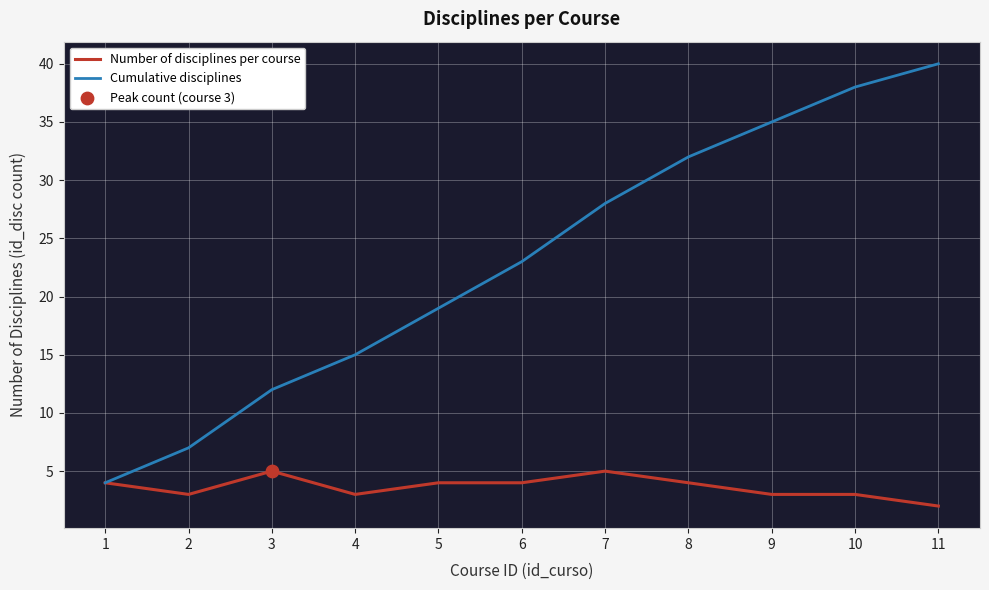

Which label corresponds to the largest value in the chart?

11